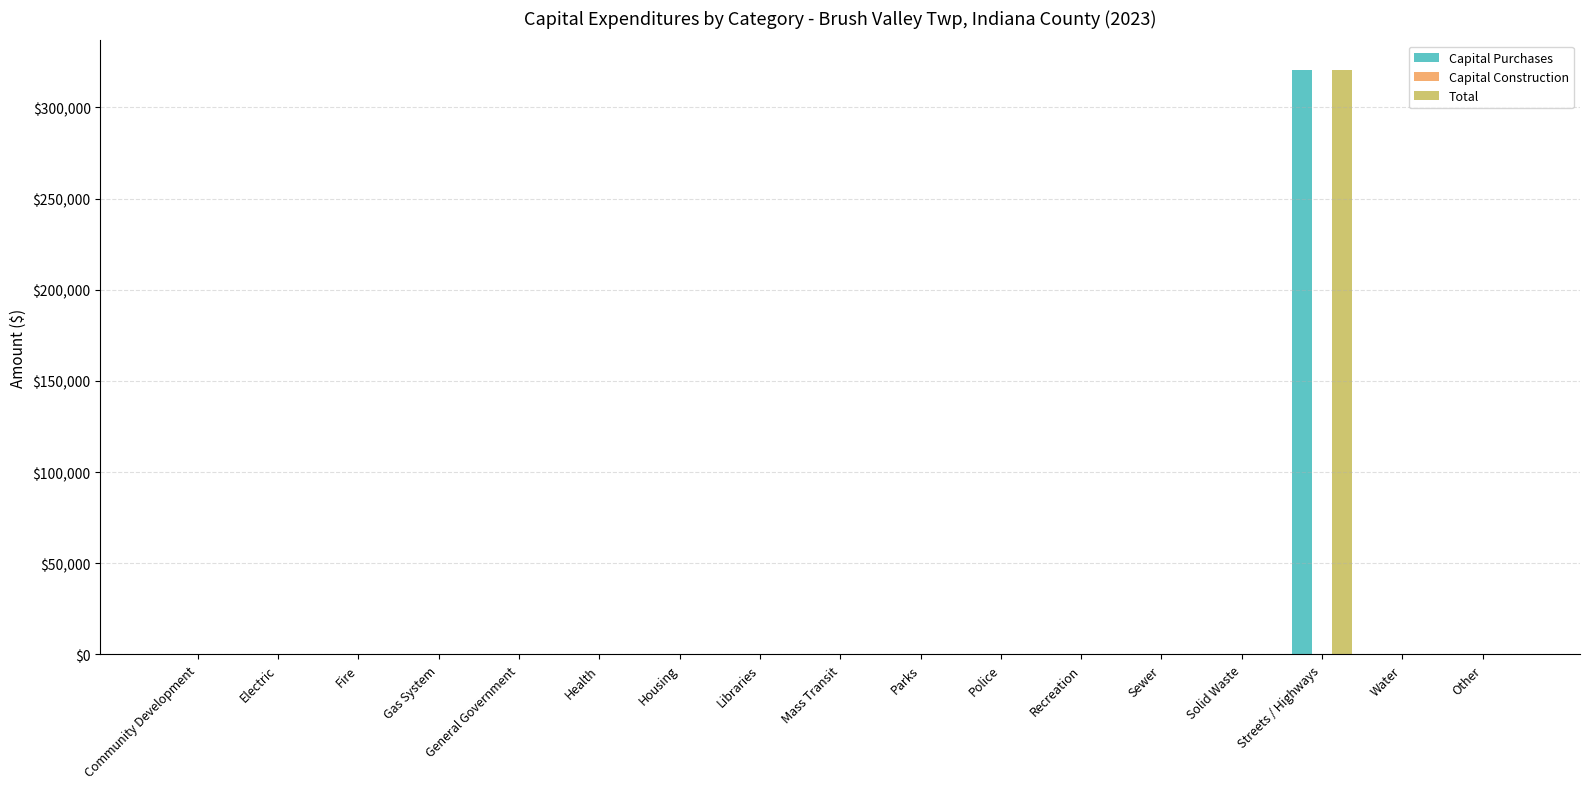

The Total series shows -96599 at Housing. True or false?

False